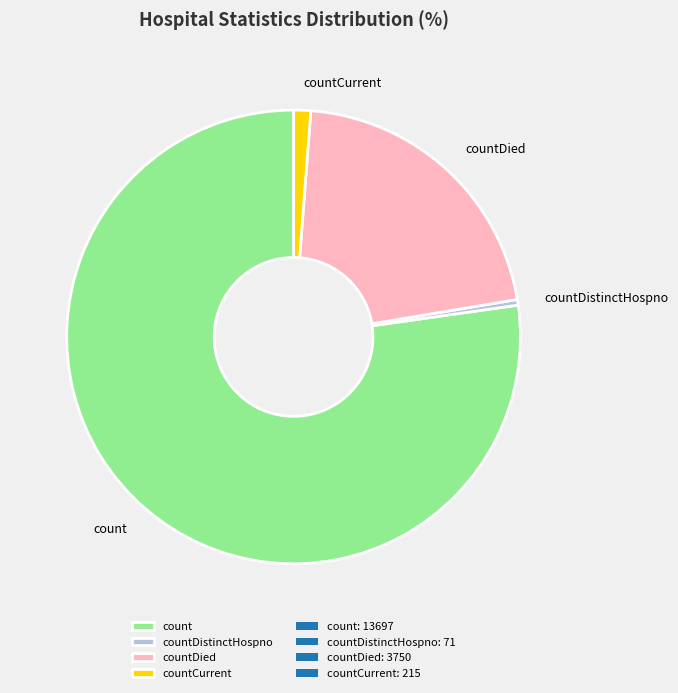

The countDistinctHospno slice represents 13% of the pie. True or false?

False